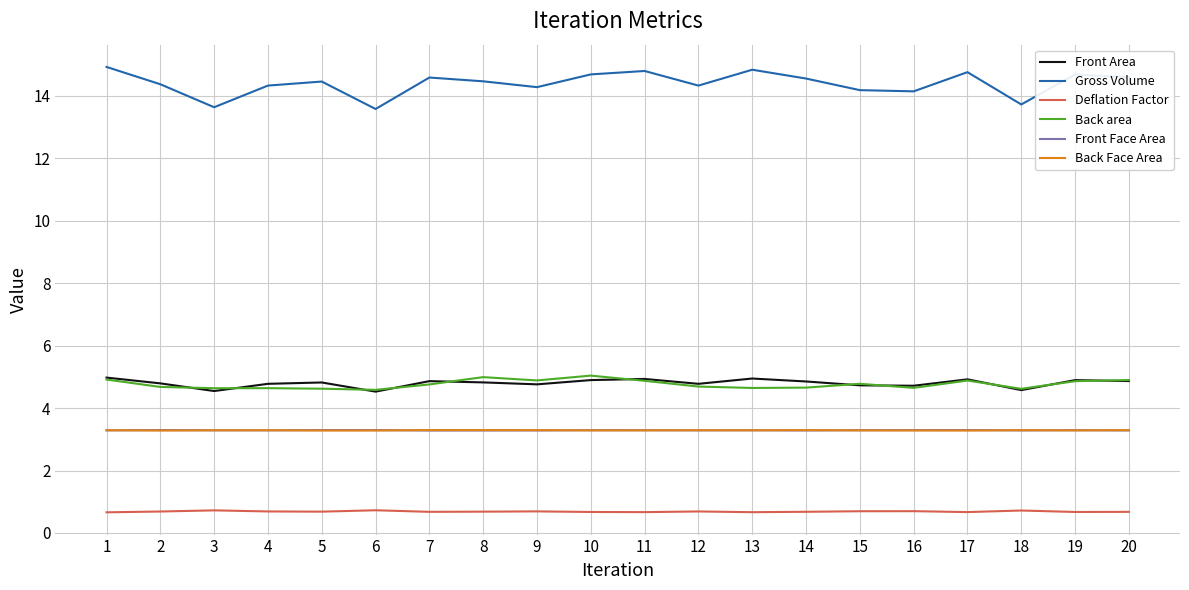

Is it true that Back area equals 4.6 at 6?

True